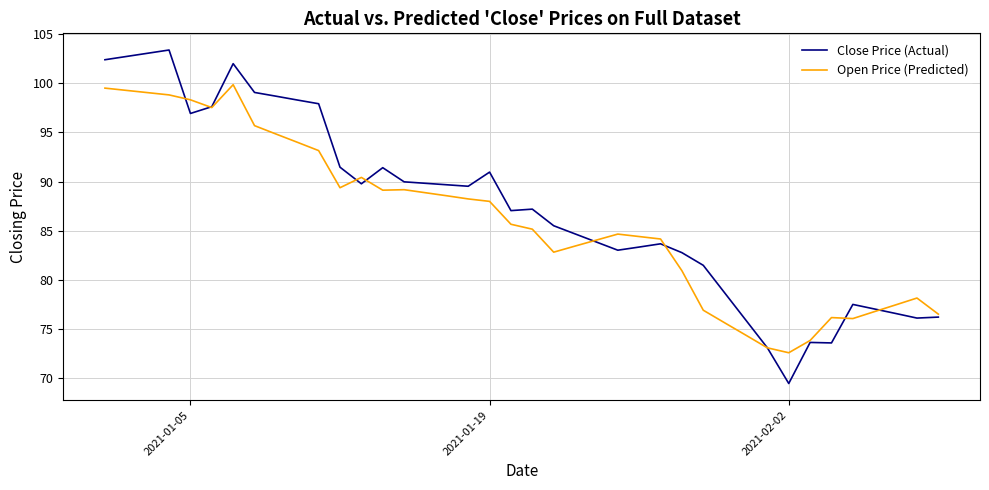

Rank the series by their maximum value, from lowest to highest.

Open Price (Predicted), Close Price (Actual)